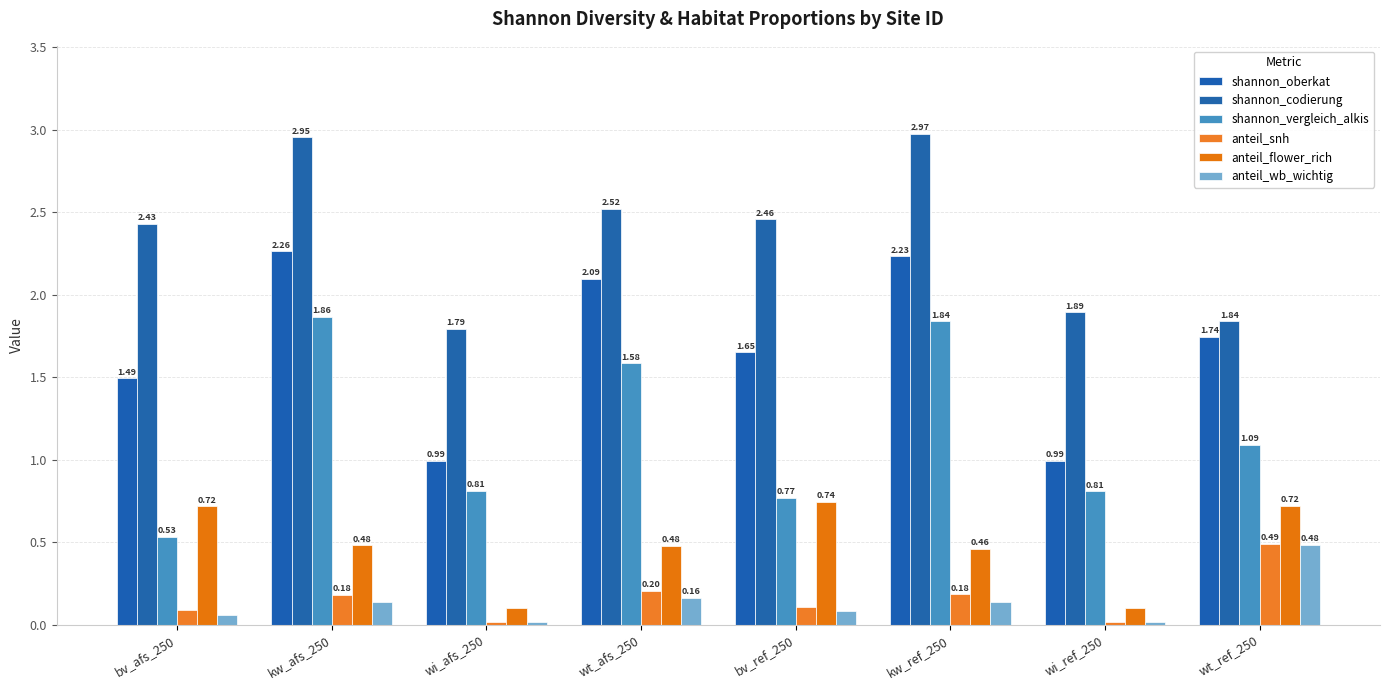

How many data points does each series have?

8